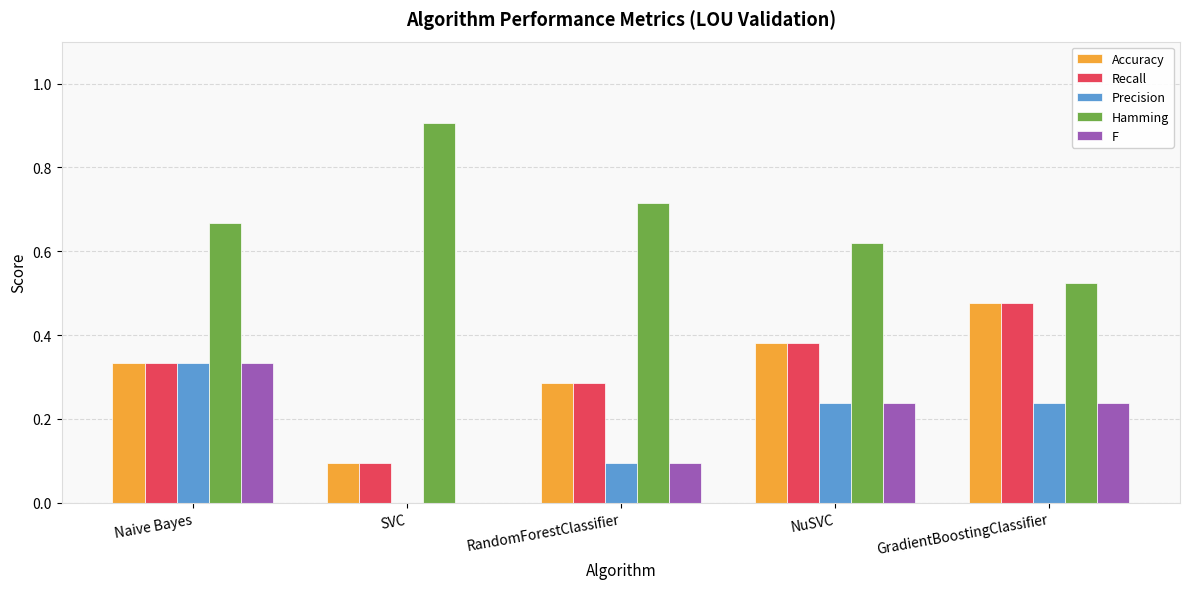

The Hamming series shows 0.3 at Naive Bayes. True or false?

False